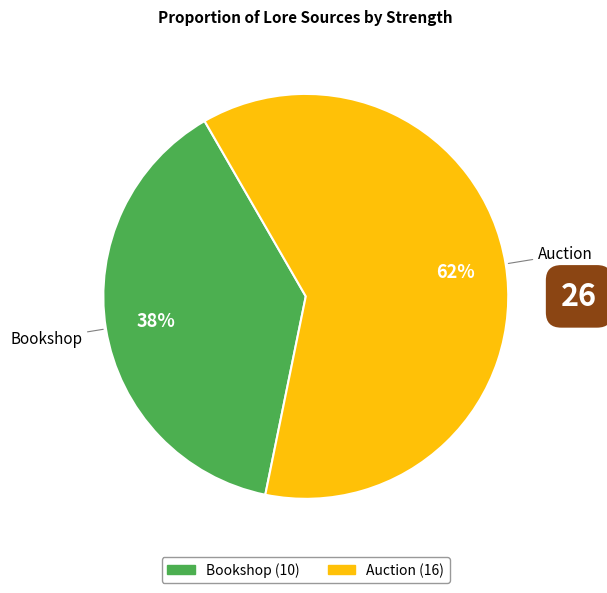

To the nearest percent, what is the average slice percentage?

50%